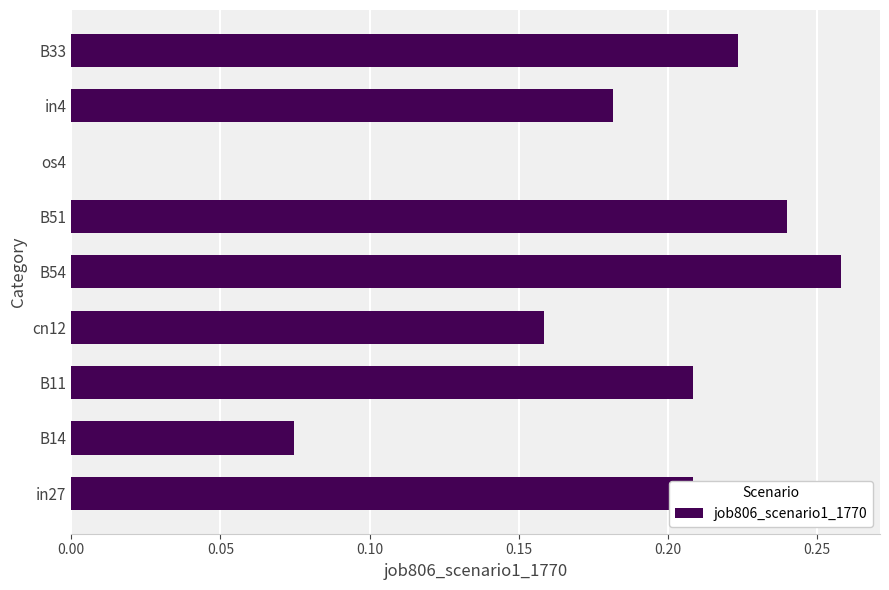

What is the sum of all values?

1.6